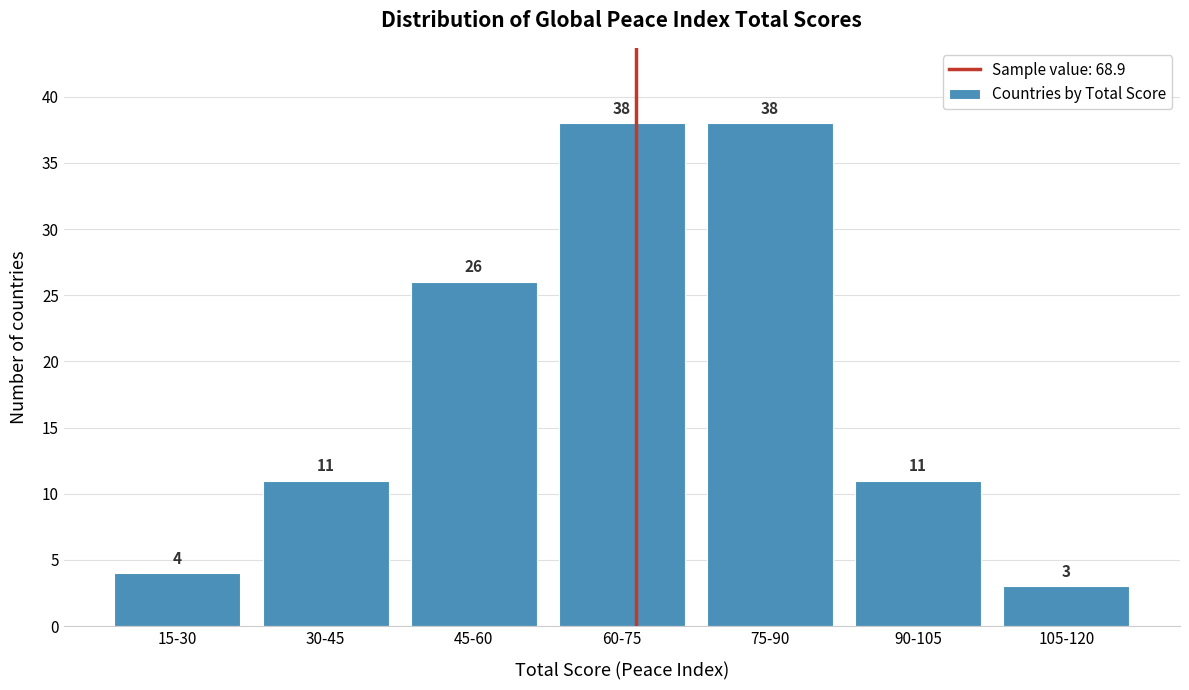

Reading left to right, transcribe all the data shown in this chart.

4	11	26	38	38	11	3